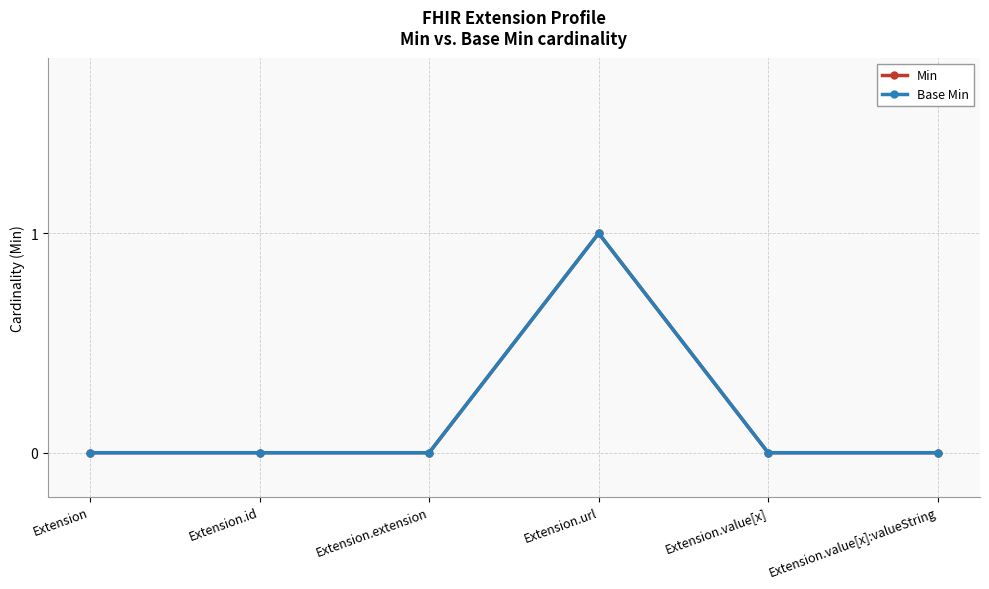

Which series has the largest range (max minus min)?

Min